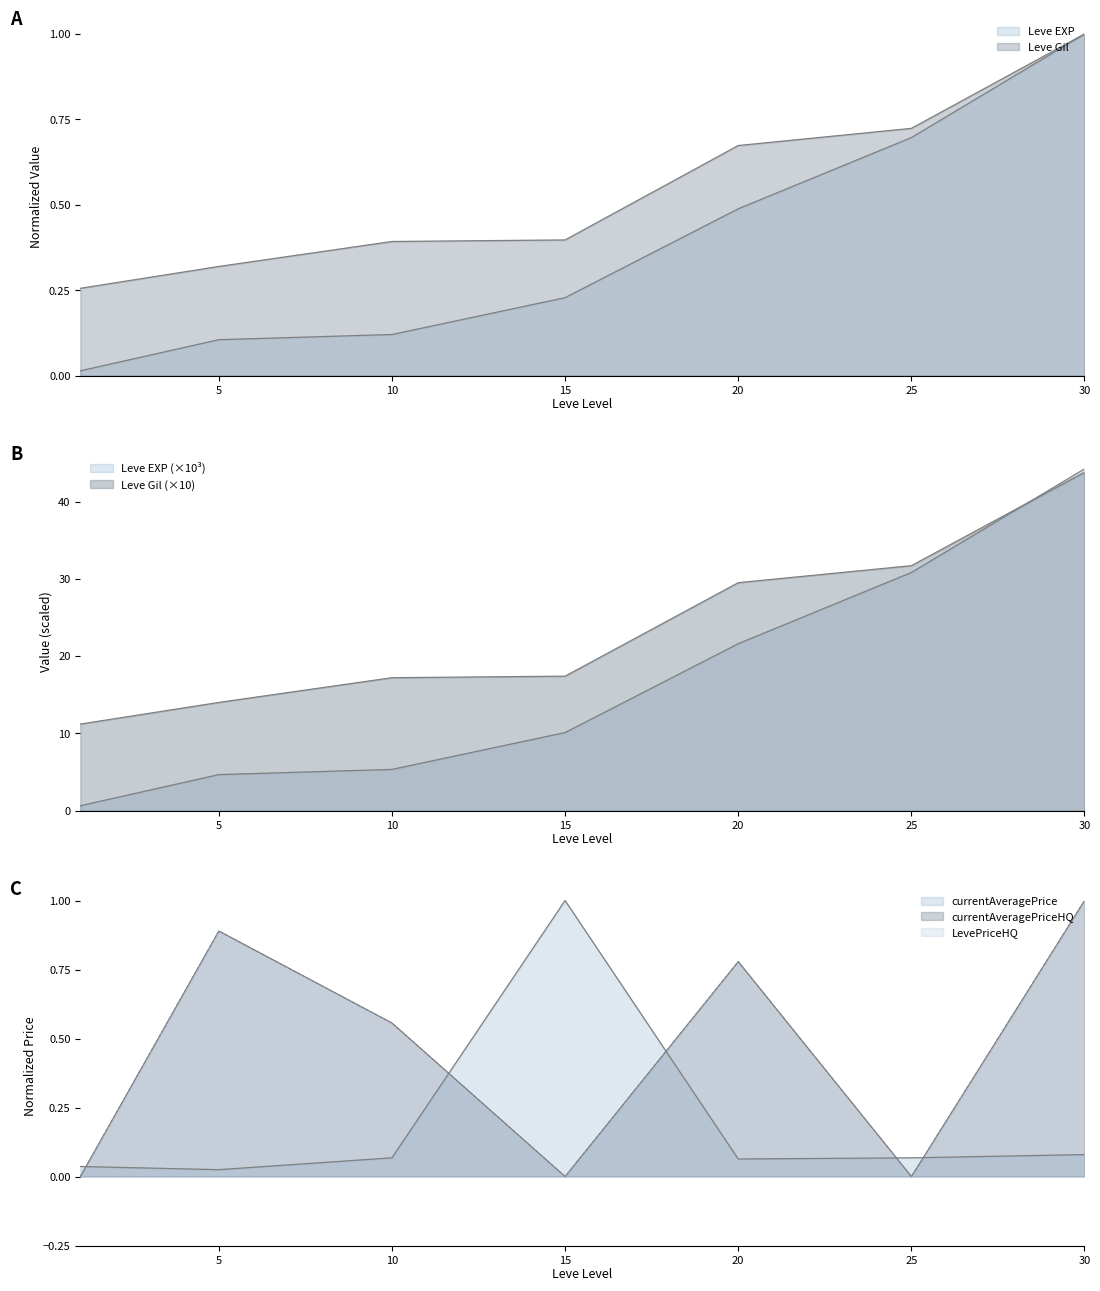

What is the sum of the currentAveragePriceHQ values at 20 and 30?

1.8